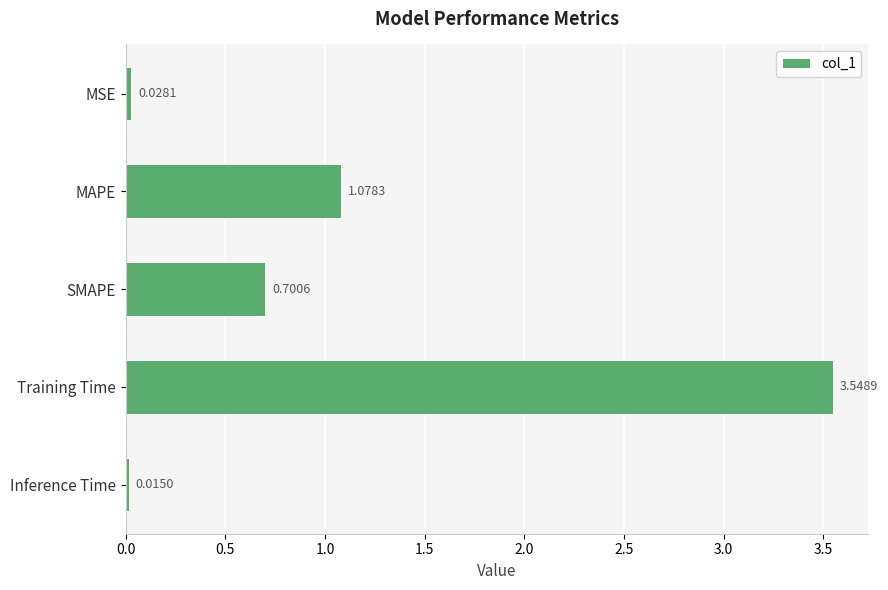

Does the chart contain any negative values?

No